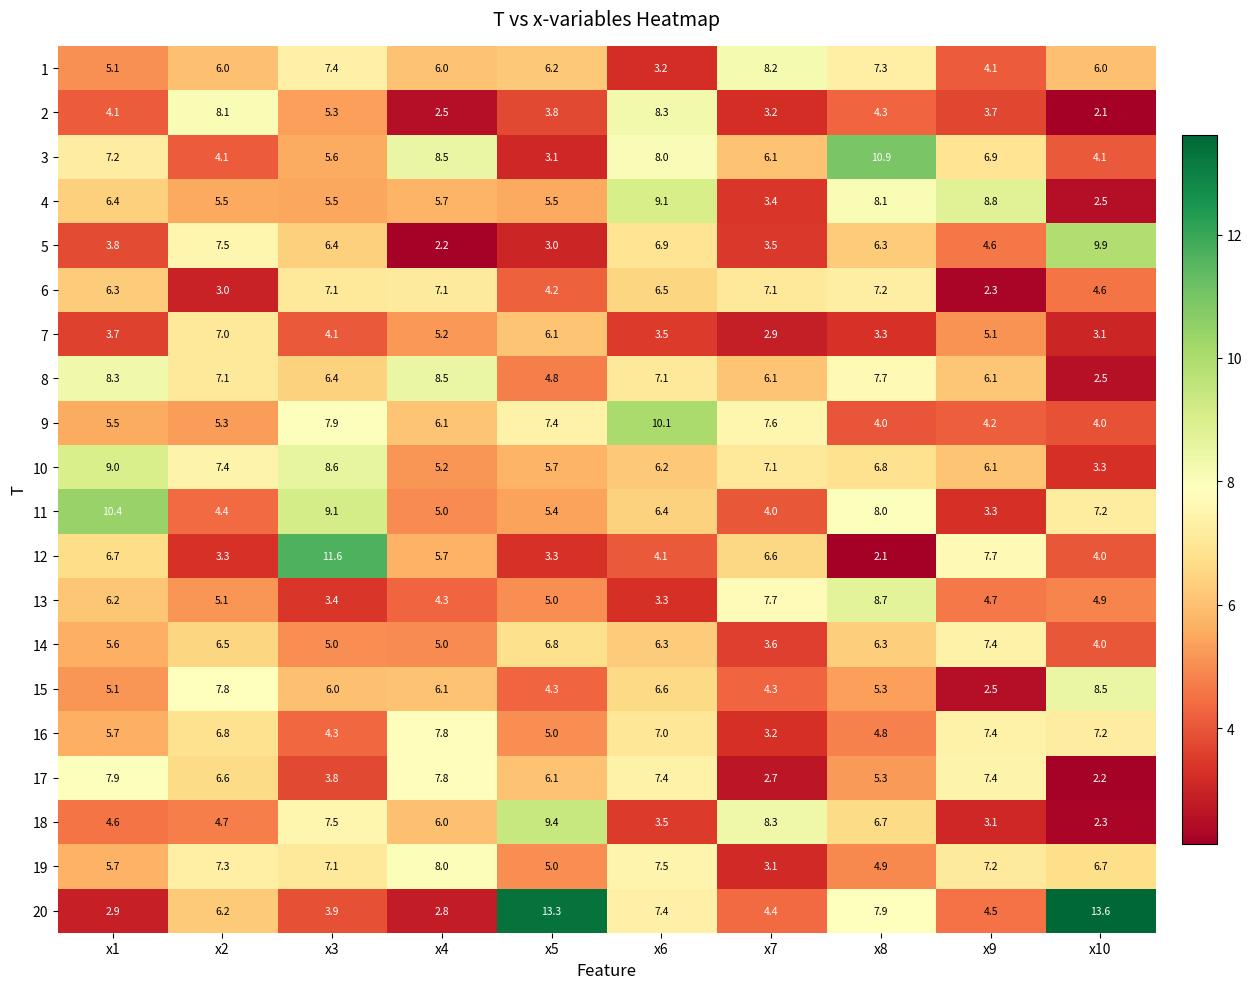

True or false: 5 has a value of 0.9 at x1.

False